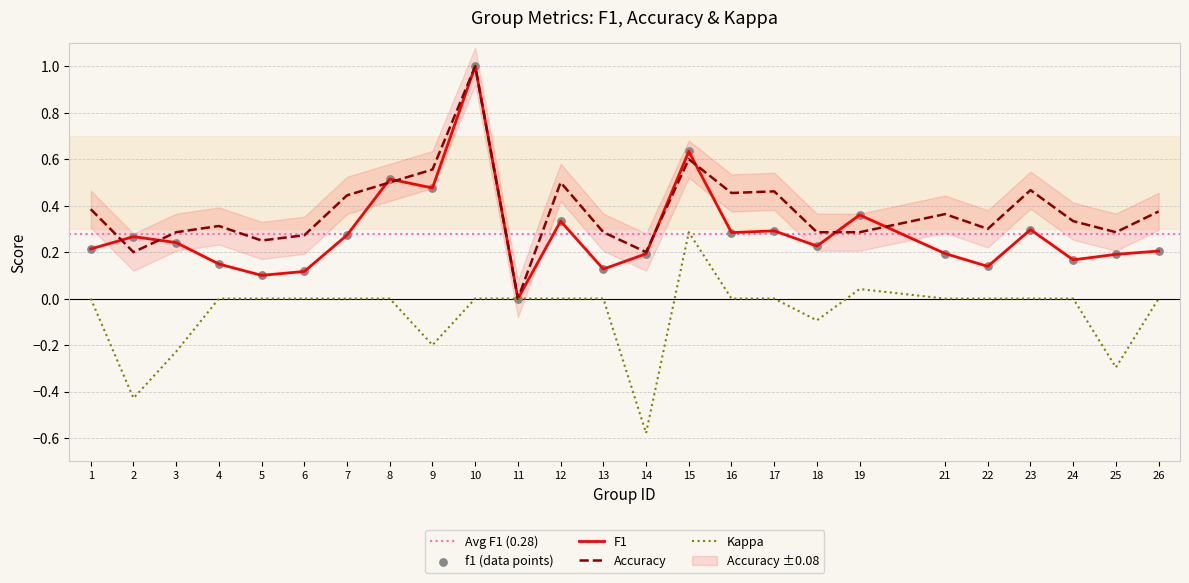

At how many categories does at least one series exceed 0?

24